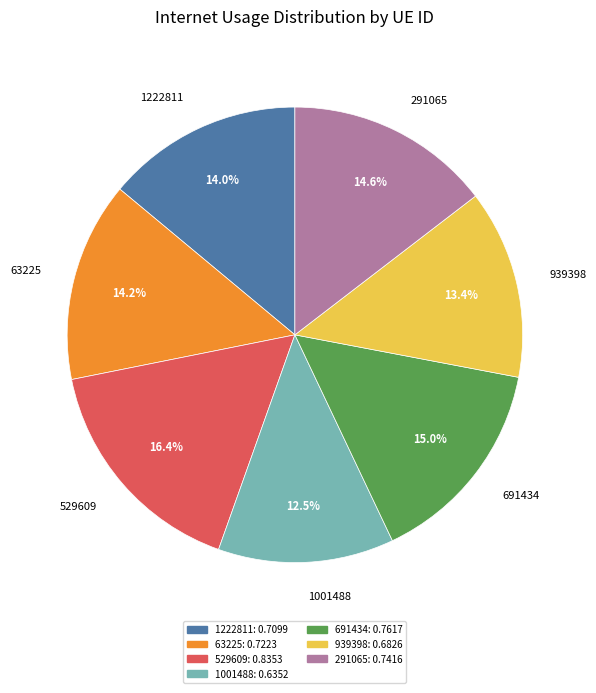

Is 1001488 the majority of the pie?

No